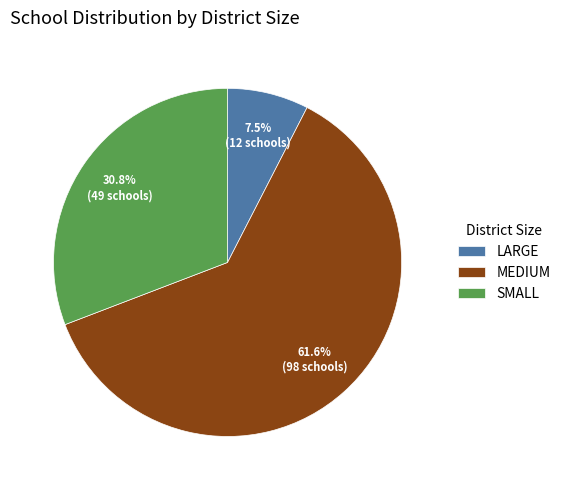

What is the majority slice?

MEDIUM